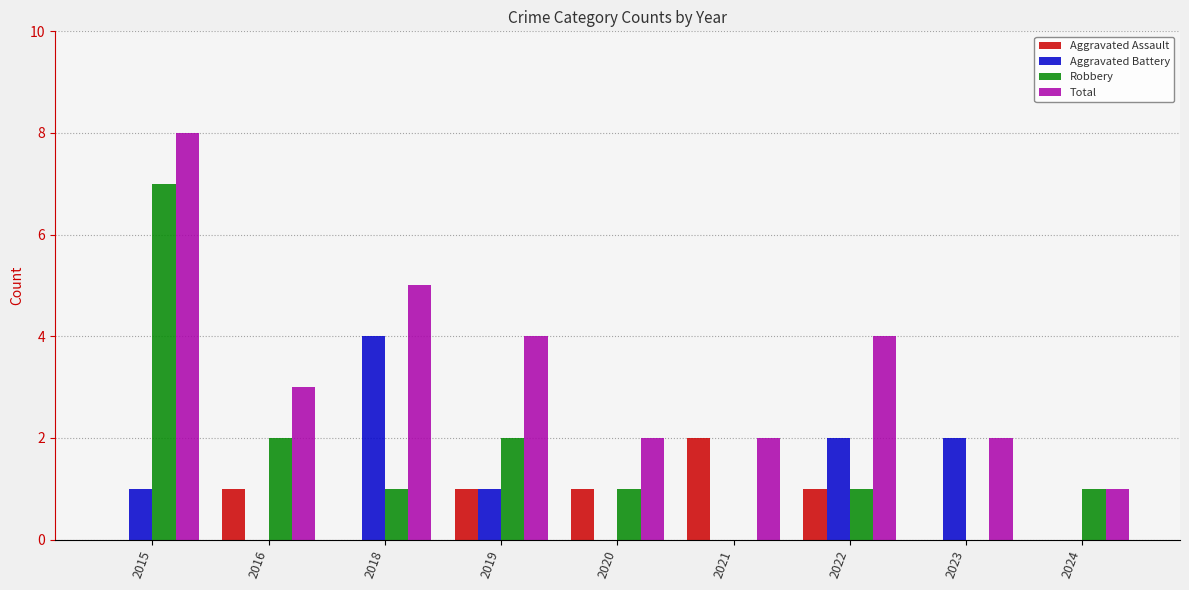

What is the difference between the Total values at 2018 and 2022?

1